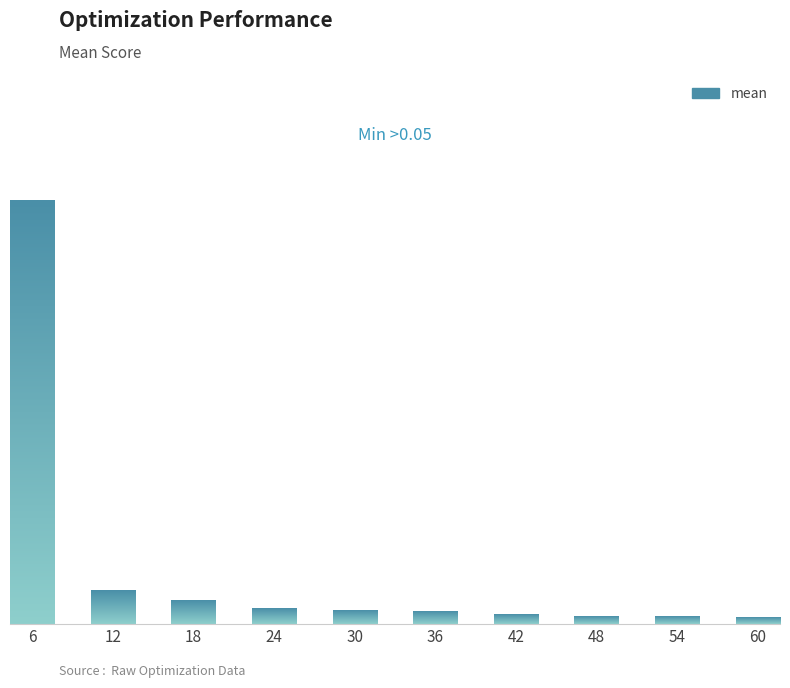

List the labels in order of value, smallest first.

60, 54, 48, 42, 36, 30, 24, 18, 12, 6